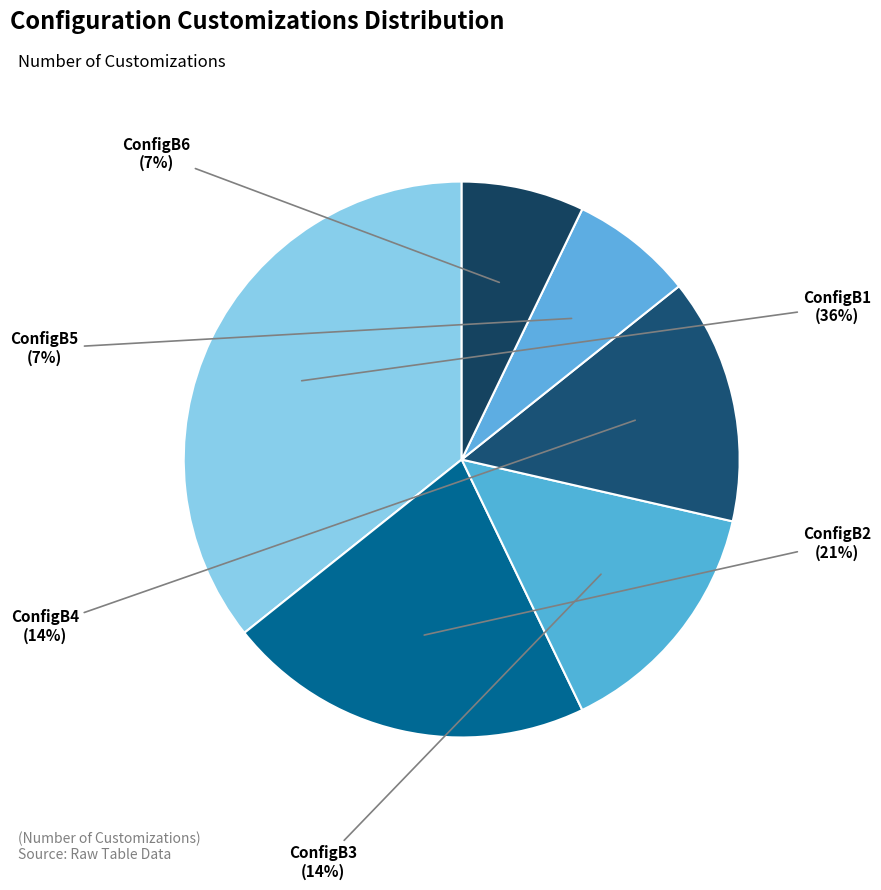

Is there a majority slice in this chart?

No